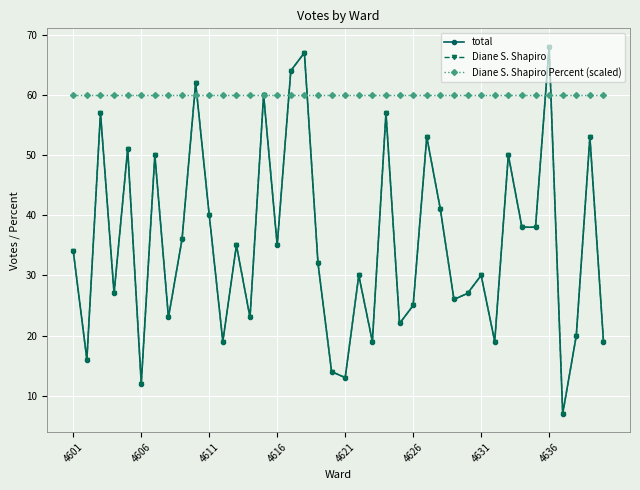

Rank the series by their maximum value, from lowest to highest.

Diane S. Shapiro Percent (scaled), total, Diane S. Shapiro